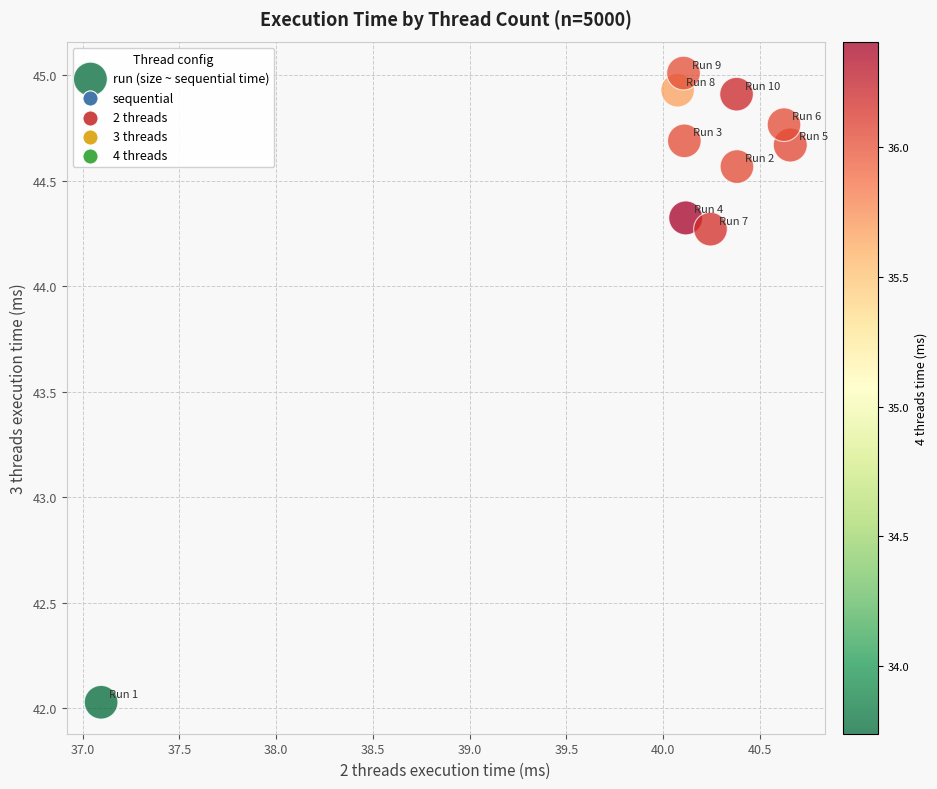

What is the average Y value?

44.4